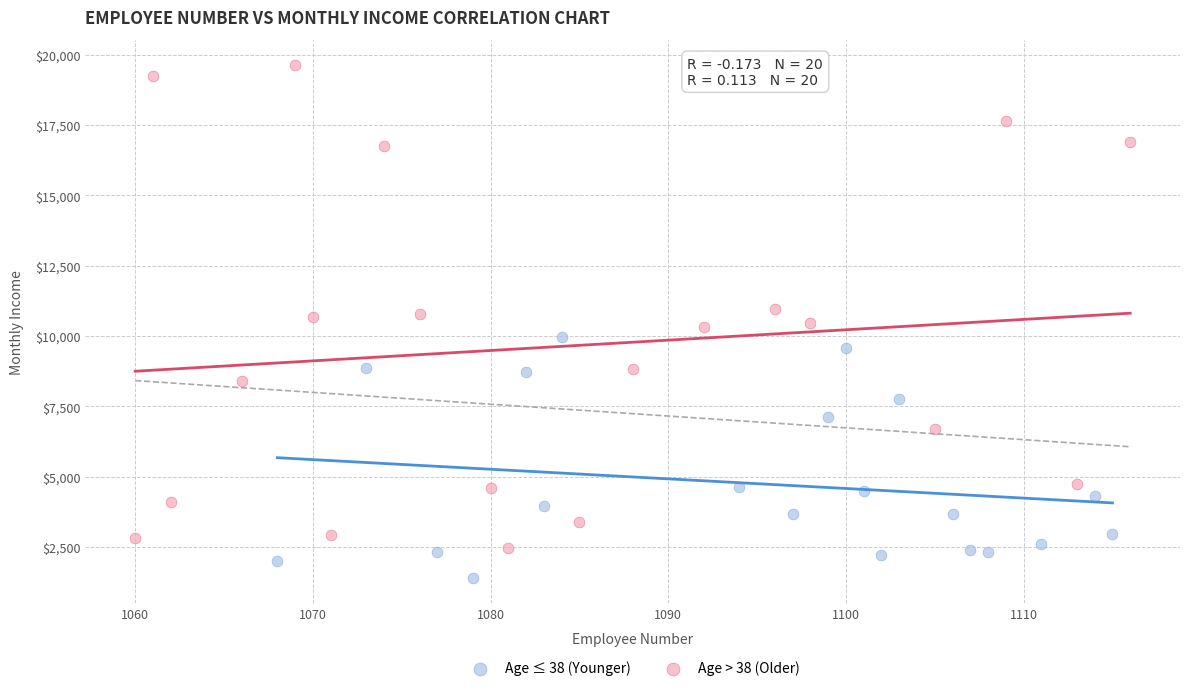

Which series has the largest Y range (max minus min)?

Age > 38 (Older)